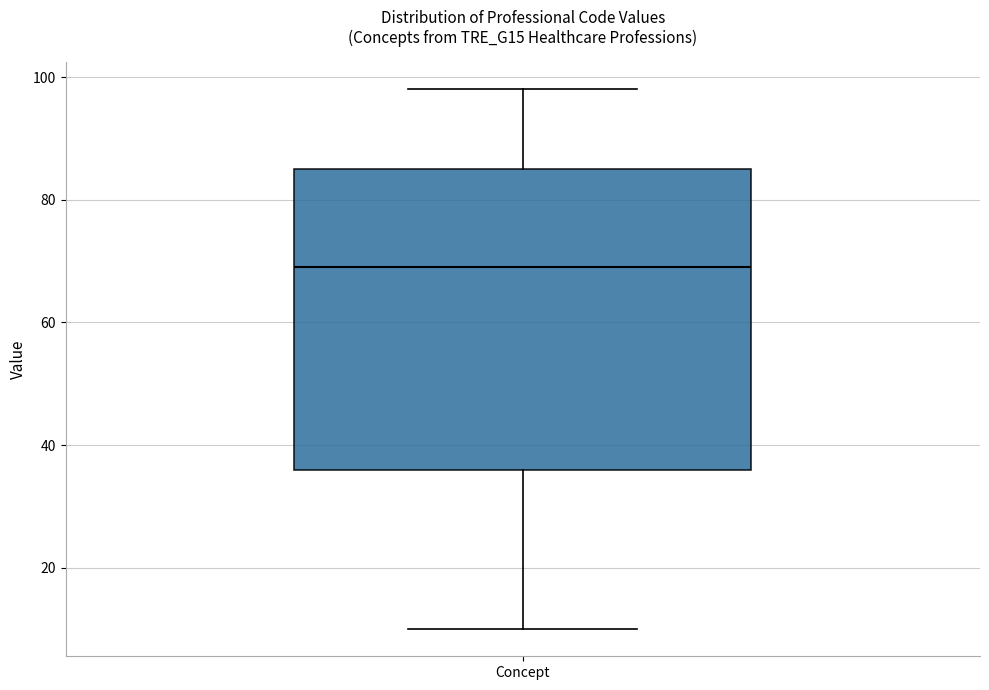

Read this box plot against the y-axis: the position of the median line, the range covered by the box, and the ends of both whiskers. The values are not printed on the chart, so give them approximately, as read against the axis.

median 70, box 36 to 86, whiskers 10 to 98